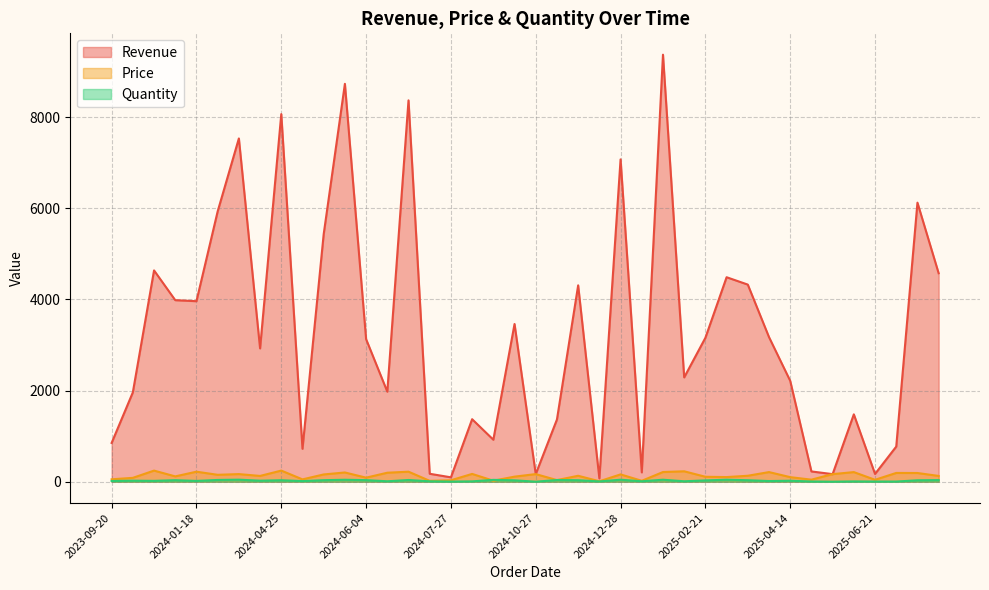

At which category does the chart reach its minimum across all series?

2025-05-24